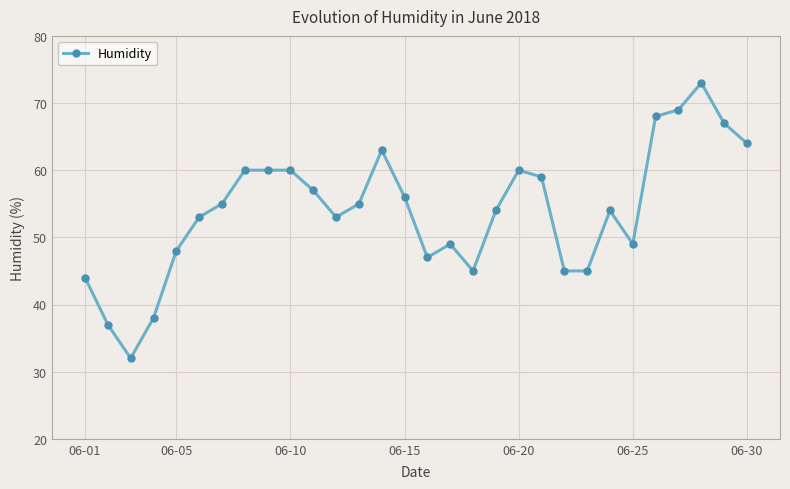

What is the difference between the maximum and minimum values?

41